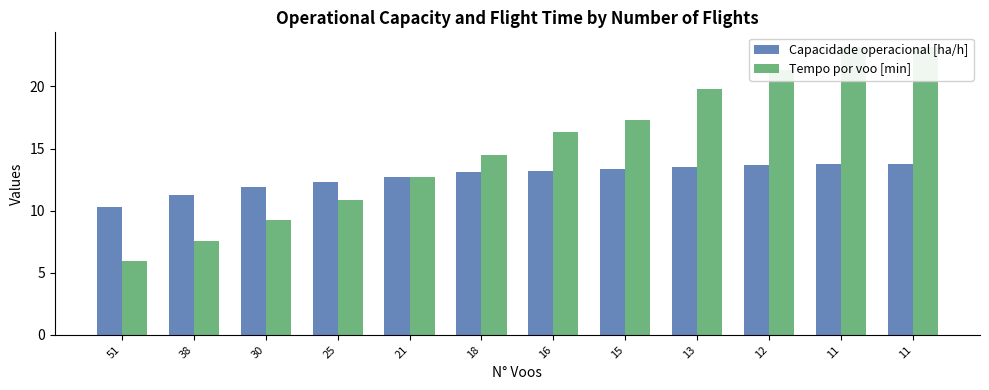

At which label does Tempo por voo [min] first exceed 16?

16